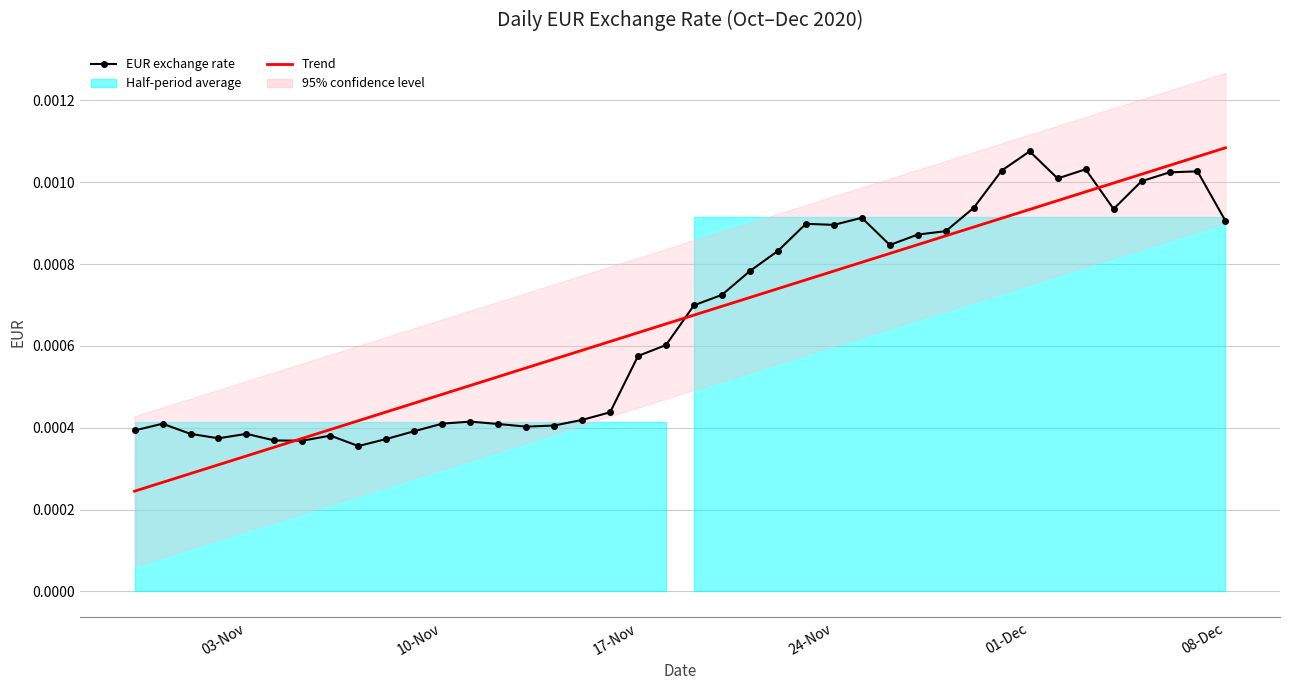

How many data points does each series have?

40